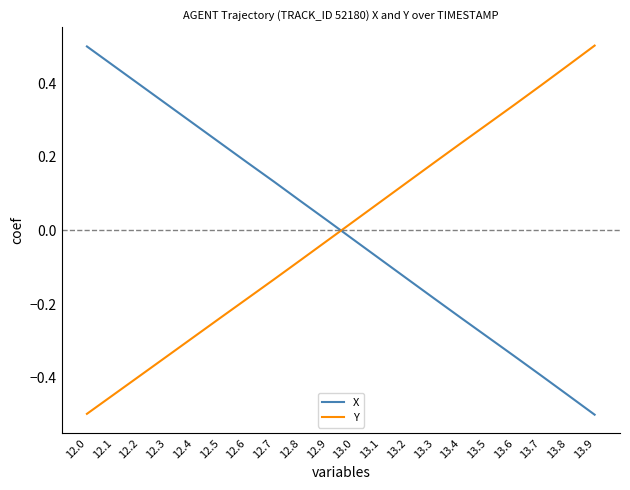

Does the chart have visible grid lines?

No